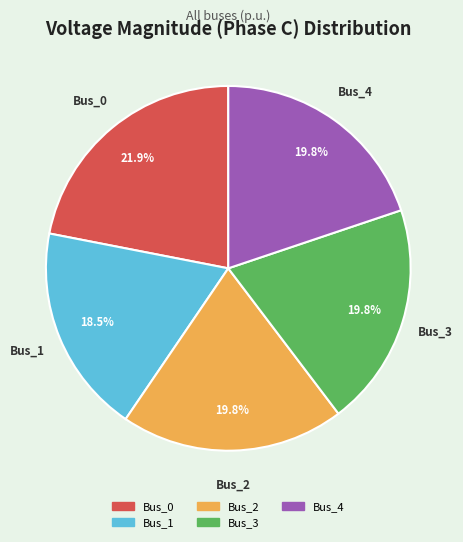

How much of the chart is everything except Bus_2?

80.2%